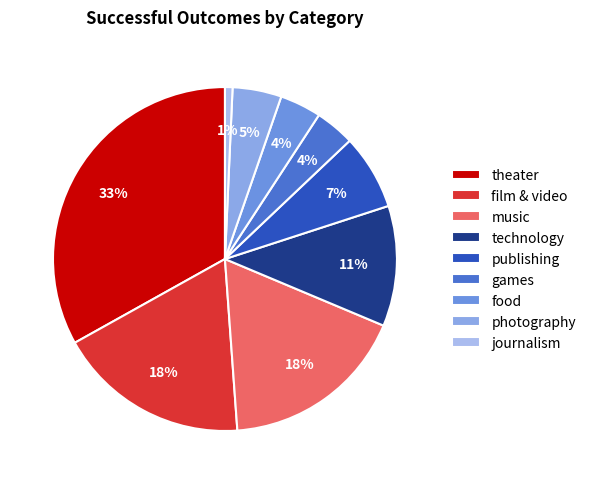

To the nearest percent, what is the average slice percentage?

11%